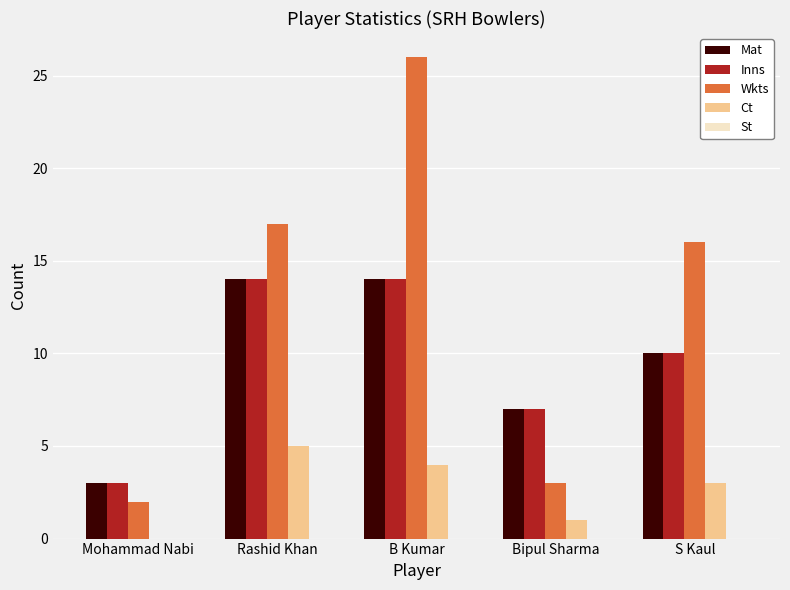

How many series are shown in this chart?

4